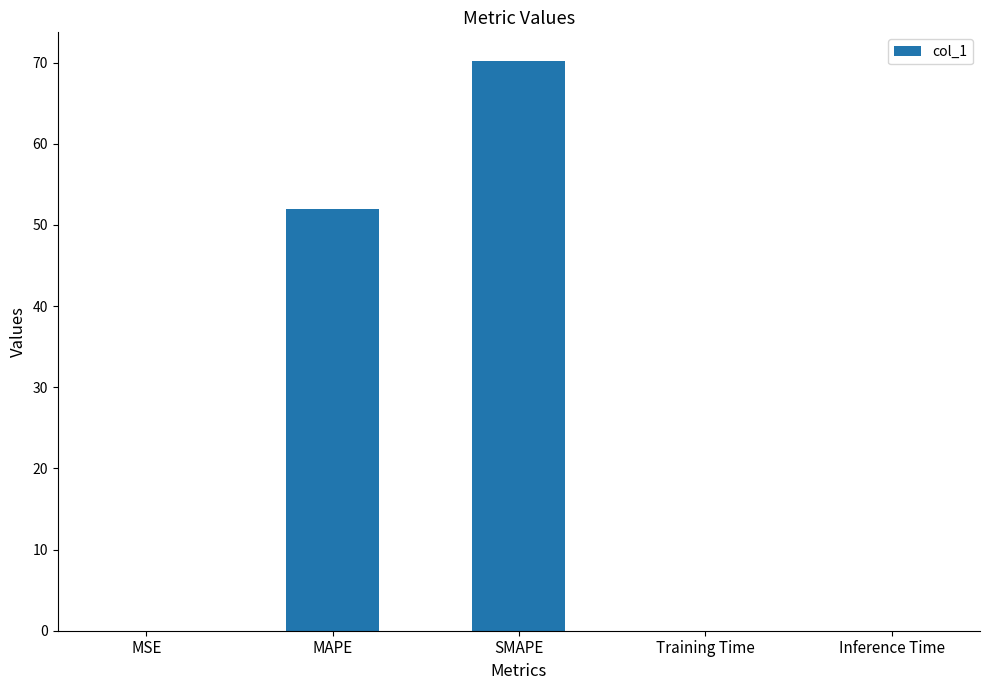

What is the change in value from MAPE to SMAPE?

+18.3